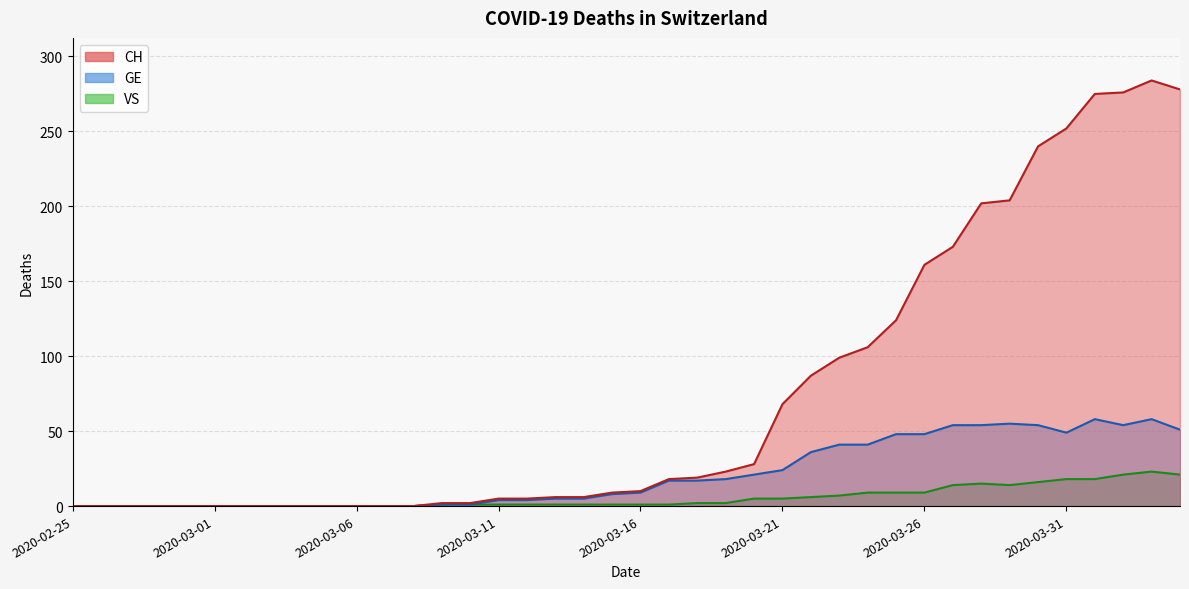

List the series in order of their overall mean, lowest first.

VS, GE, CH